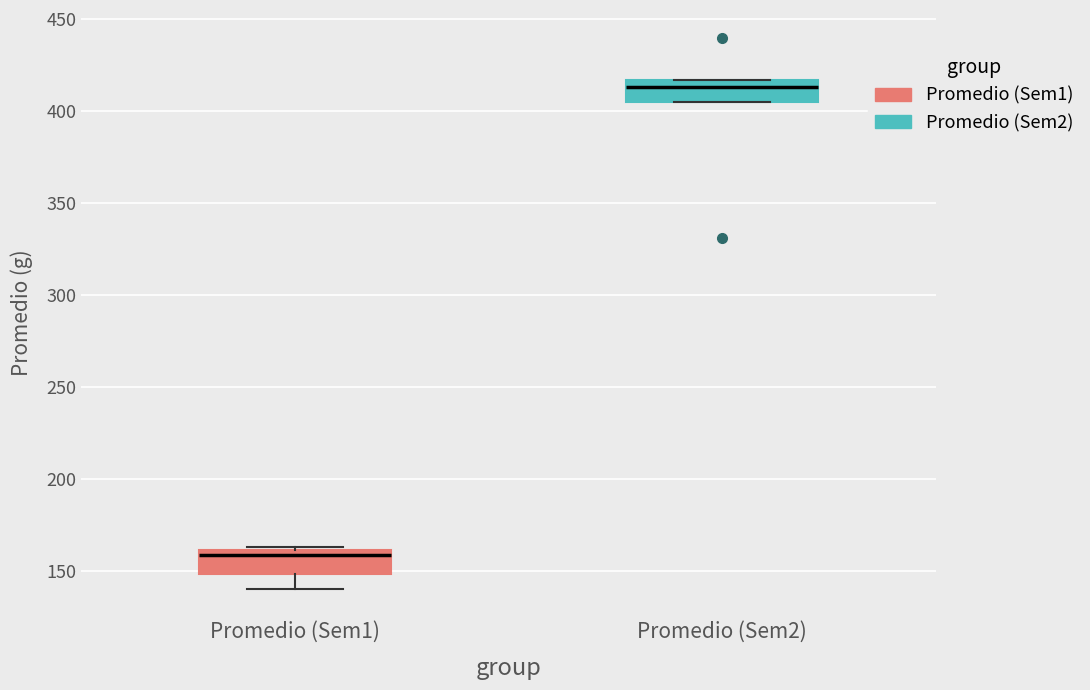

Reading left to right, transcribe this box plot: for each box, give where its median line is, the range the box spans, and where its two whiskers end, as read against the y-axis. The values are not printed on the chart, so give them approximately, as read against the axis.

Promedio (Sem1): median 160 (just below the box's upper edge), box 150 to 160, whiskers 140 to 165
Promedio (Sem2): median 415 (just below the box's upper edge), box 405 to 415, whiskers 405 to 415